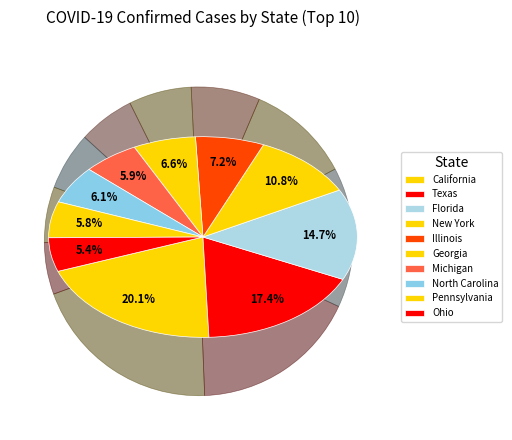

Is there any slice that represents more than half of the pie?

No